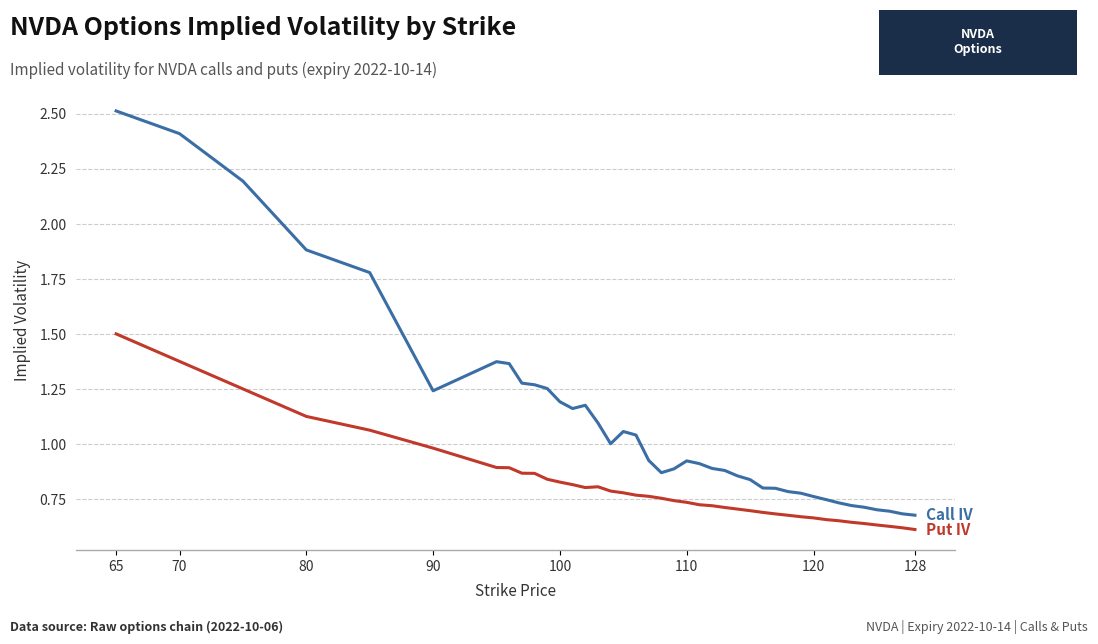

What is the maximum value shown in the chart?

2.5